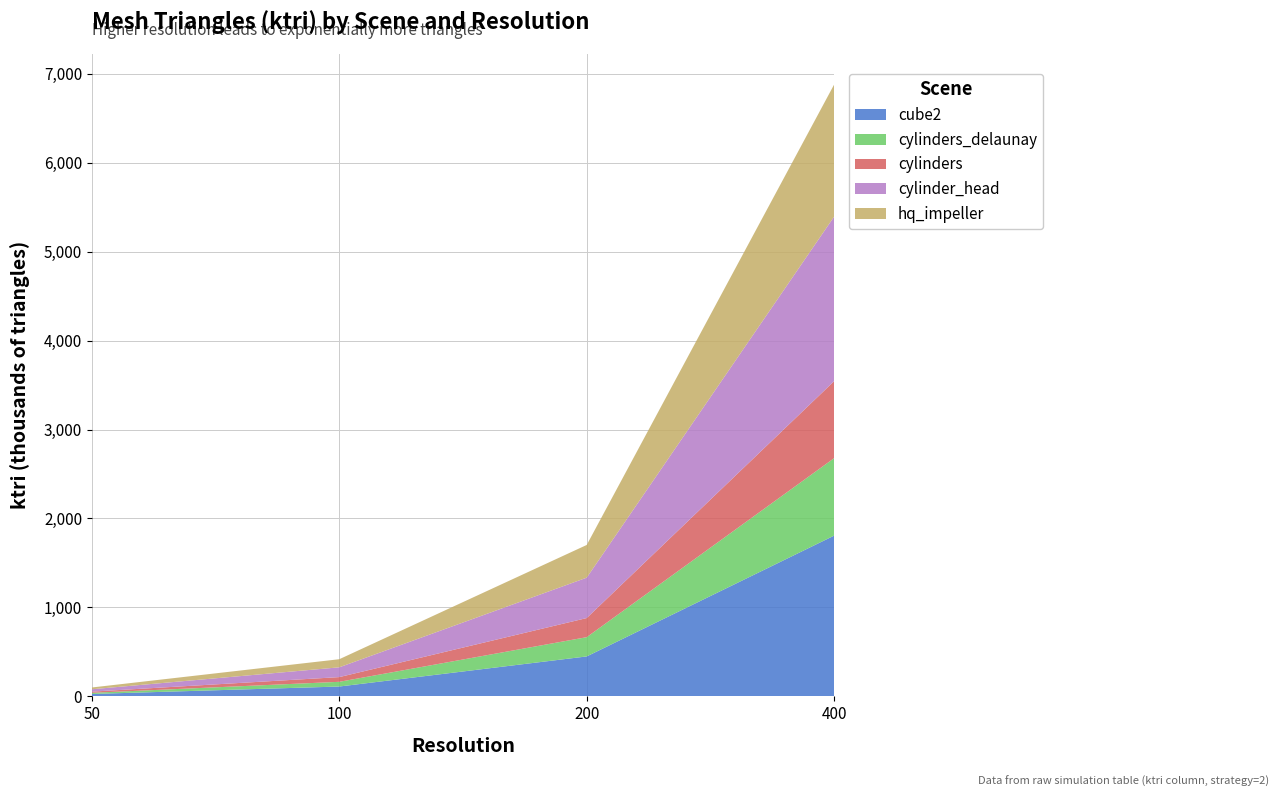

Reading right to left, extract all data points from this chart.

cube2: 400=1807.3	200=449.2	100=110.9	50=27.1
cylinders_delaunay: 400=871.0	200=216.5	100=53.0	50=13.1
cylinders: 400=865.4	200=214.9	100=52.9	50=13.1
cylinder_head: 400=1849.9	200=454.0	100=110.0	50=26.7
hq_impeller: 400=1485.0	200=367.6	100=91.1	50=20.1